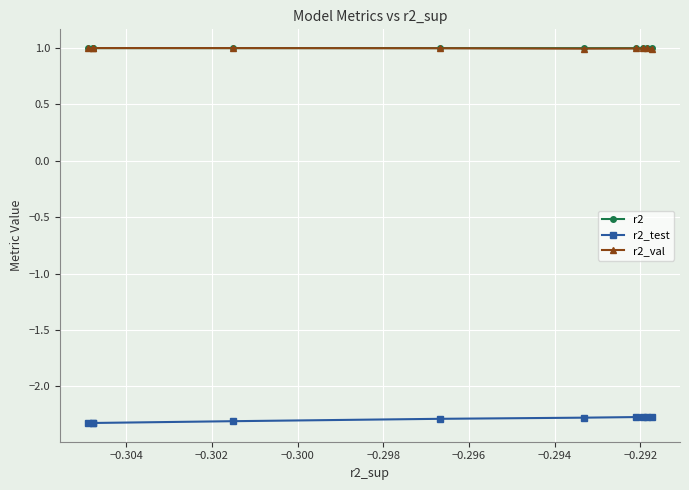

What is the value of the r2 point at the 10th from the left?

1.0